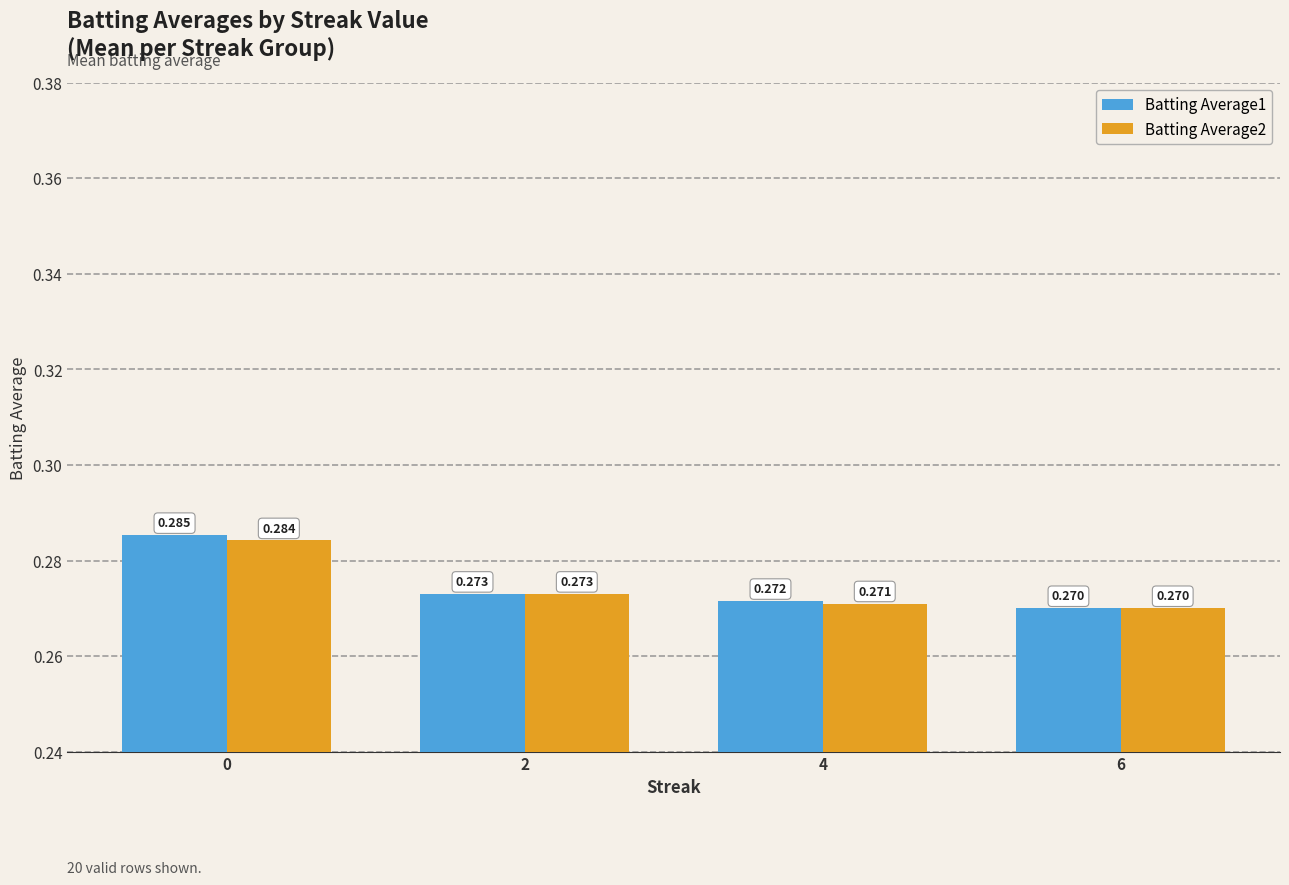

What is the sum of all Batting Average1 values?

1.1